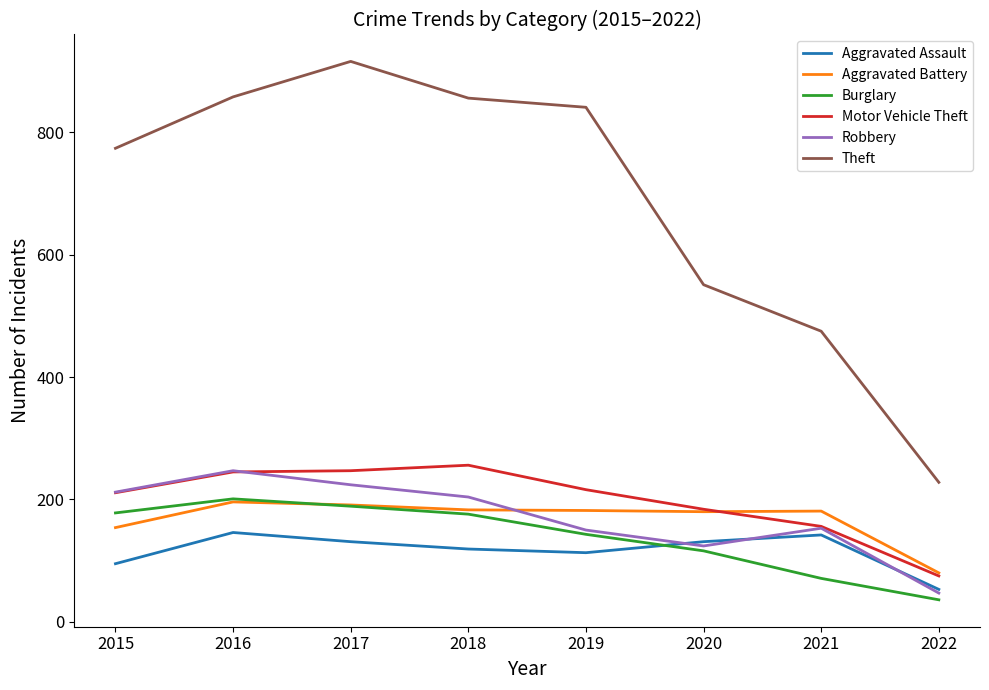

Is it true that Aggravated Assault equals 131 at 2020?

True